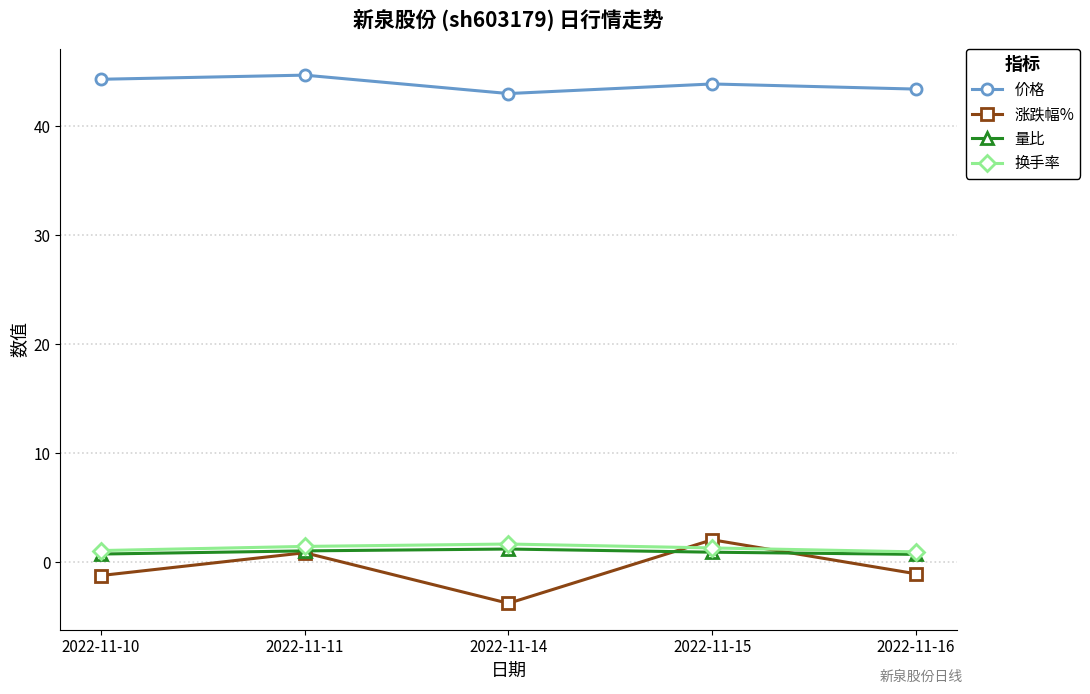

What are all the series names shown in the legend?

价格, 涨跌幅%, 量比, 换手率